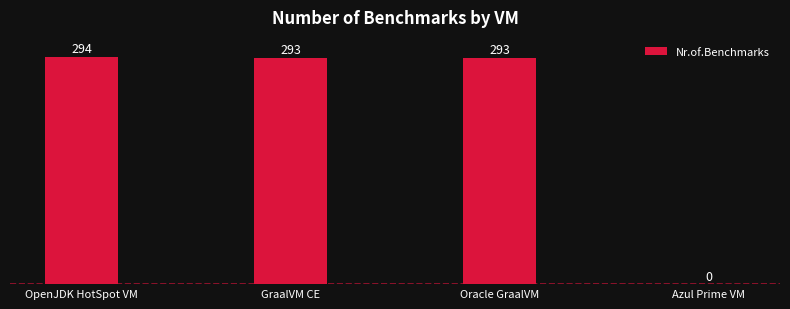

What is the sum of the values at Azul Prime VM and Oracle GraalVM?

293